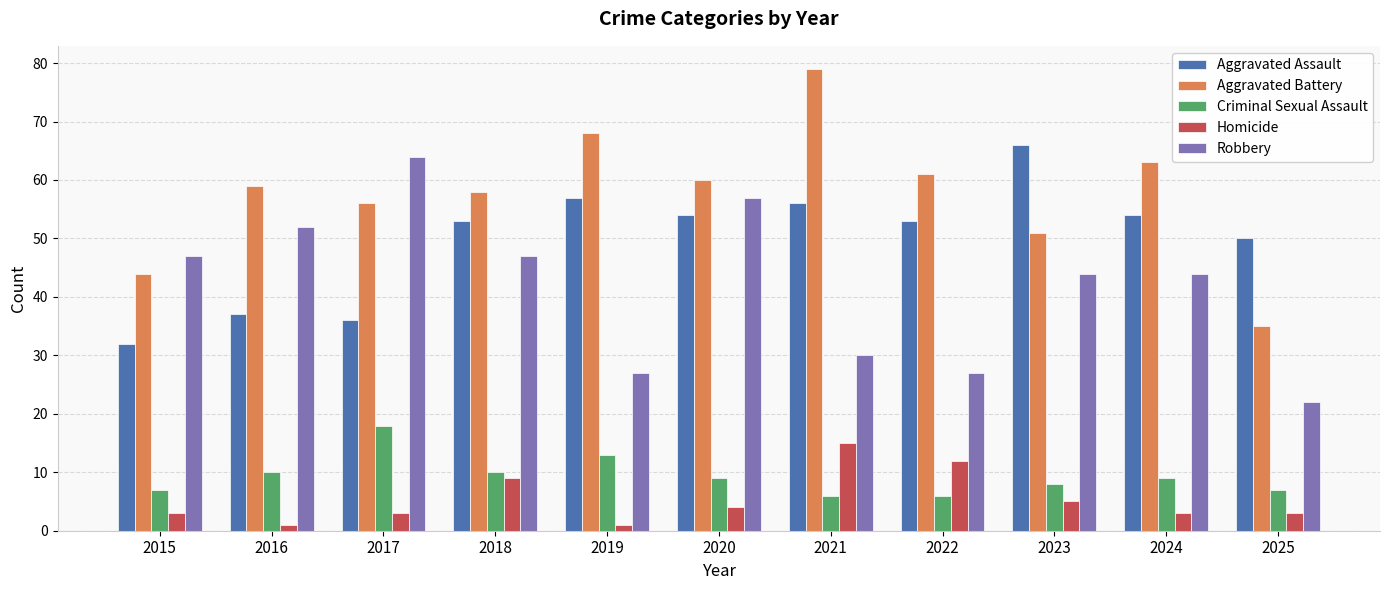

What is the sum of all Homicide values?

59